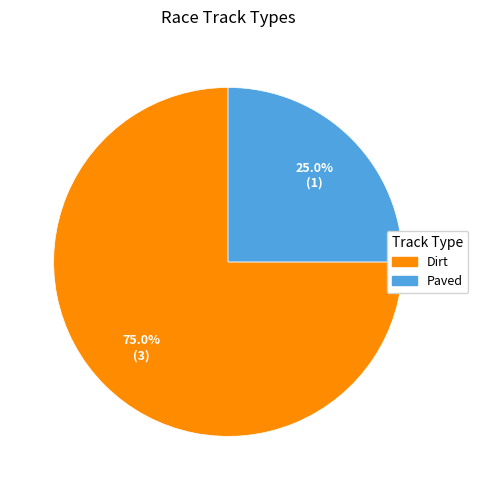

Is there any slice that represents more than half of the pie?

Yes